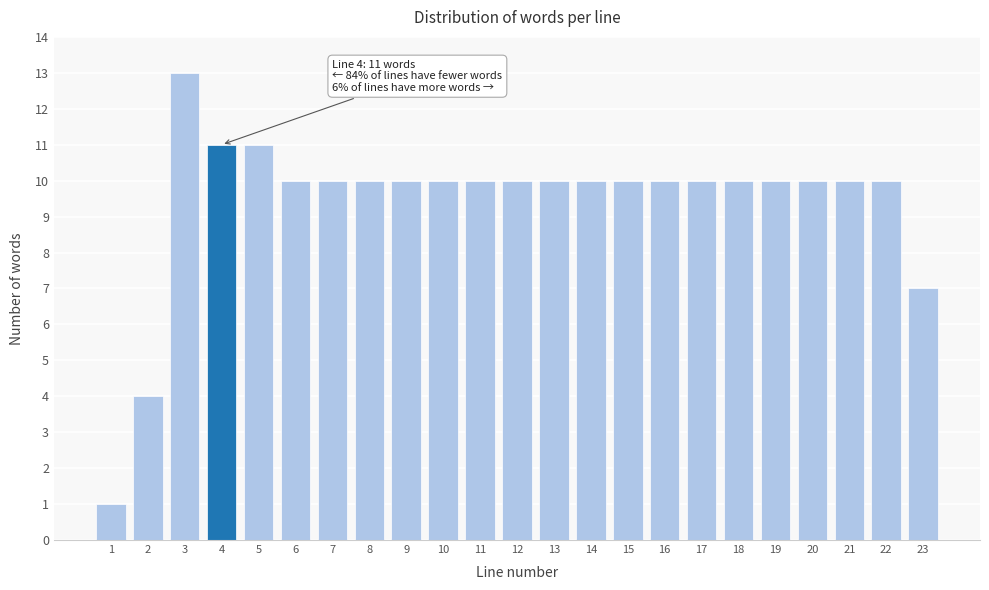

Reading right to left, extract all data points from this chart.

7	10	10	10	10	10	10	10	10	10	10	10	10	10	10	10	10	10	11	11	13	4	1